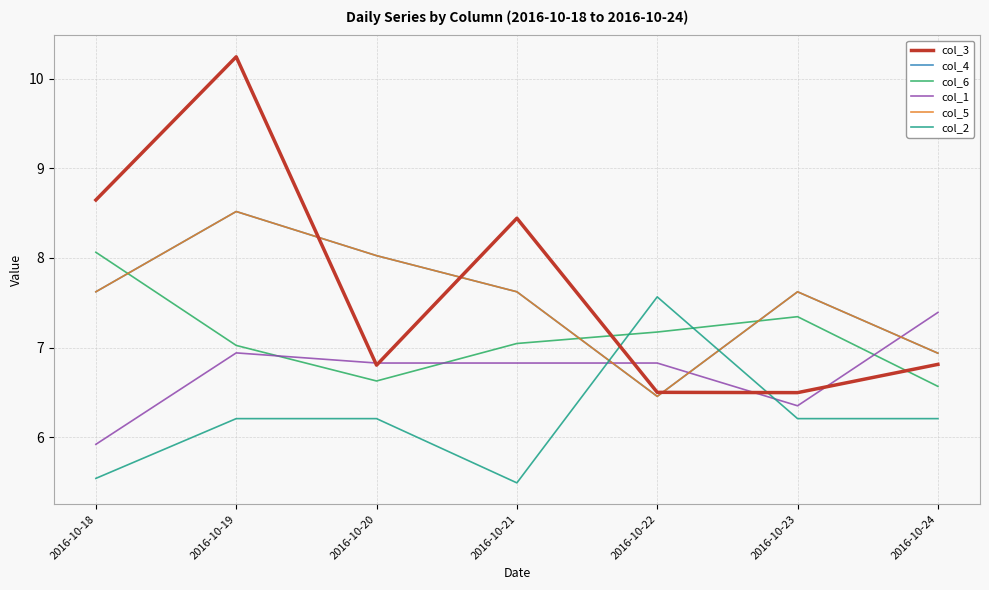

Where do col_1 and col_4 first cross each other?

2016-10-21 and 2016-10-22